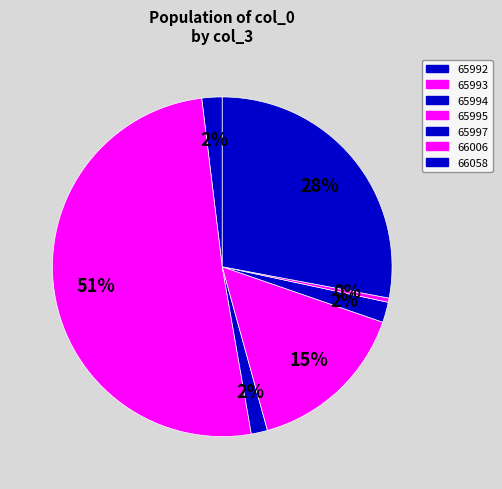

Is the sum of 66058 and 65993 greater than half?

Yes